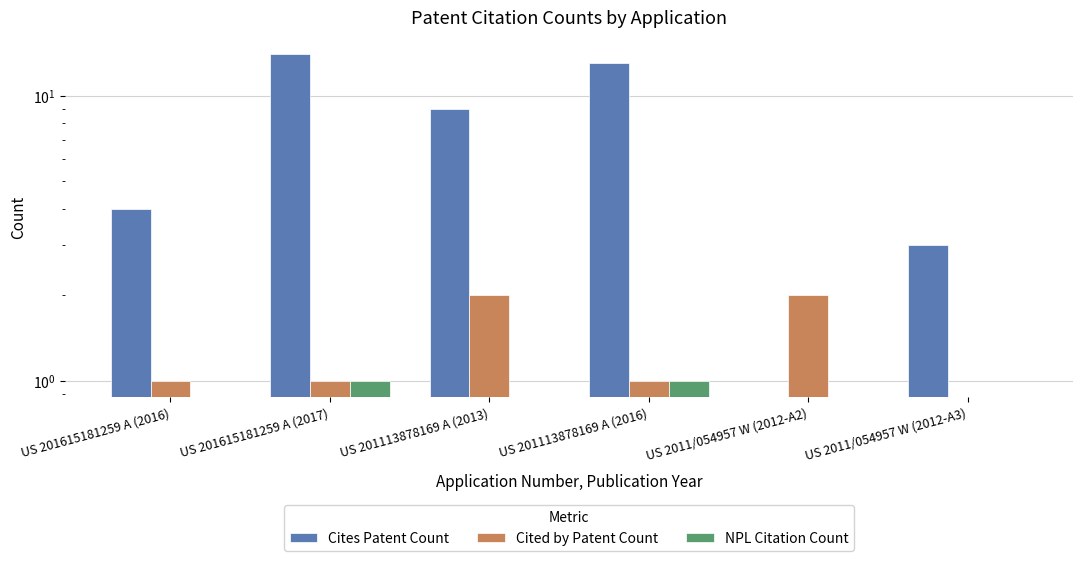

Is it true that Cited by Patent Count equals -1 at US 2011/054957 W (2012-A3)?

False